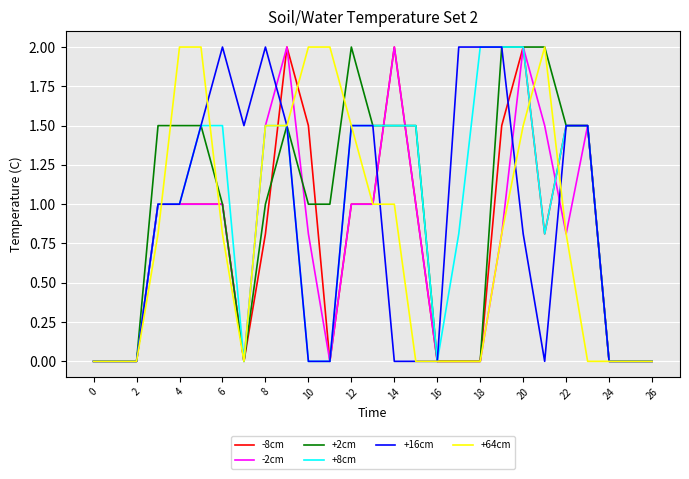

What are all the series names shown in the legend?

-8cm, -2cm, +2cm, +8cm, +16cm, +64cm